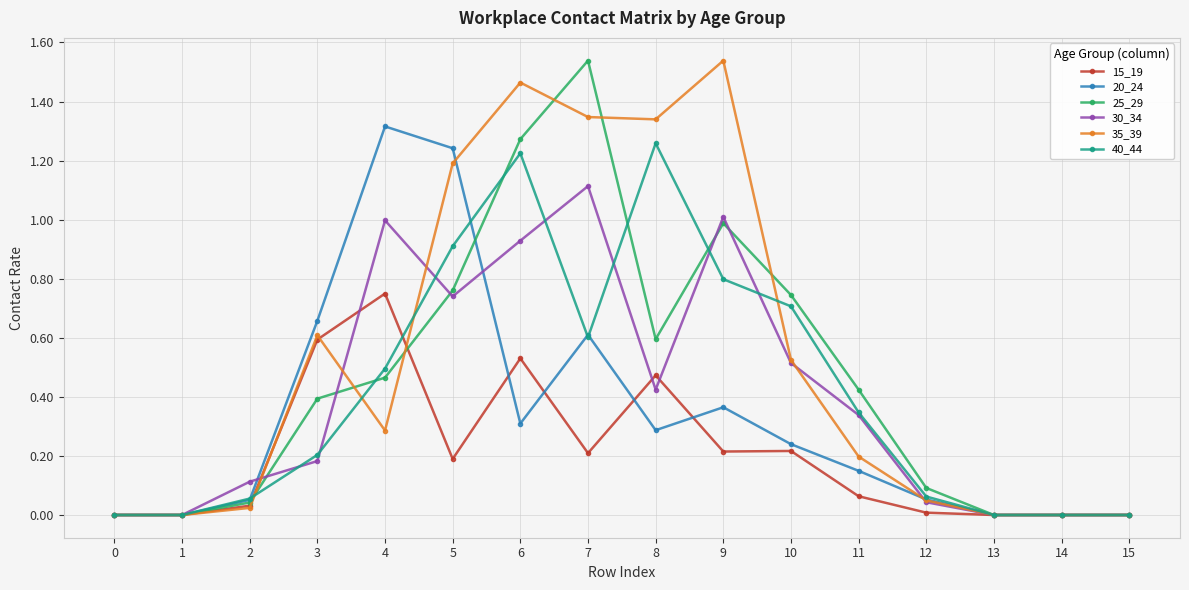

What is the spread (max minus min) of values at 5?

1.1